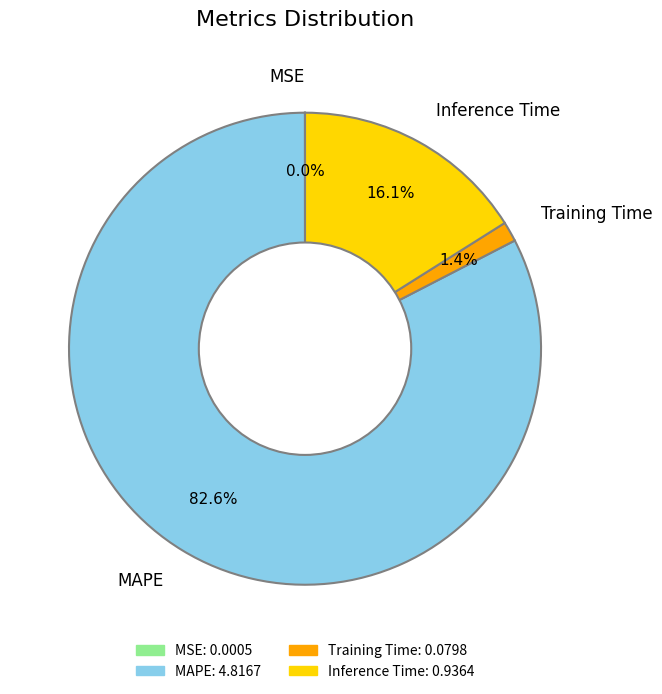

Which category has the biggest portion of the pie?

MAPE